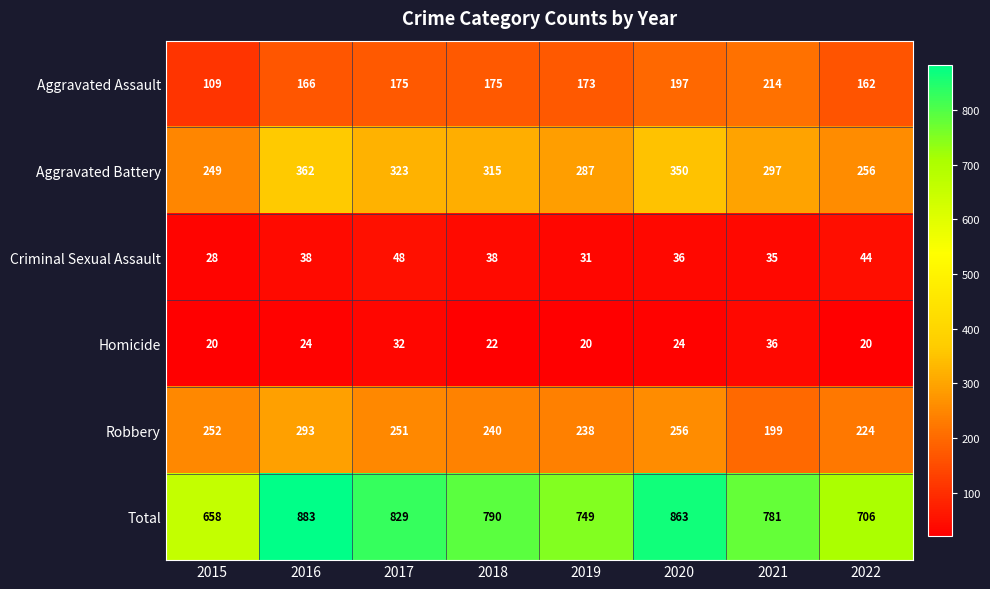

Which category has the highest value in the Aggravated Battery series?

2016